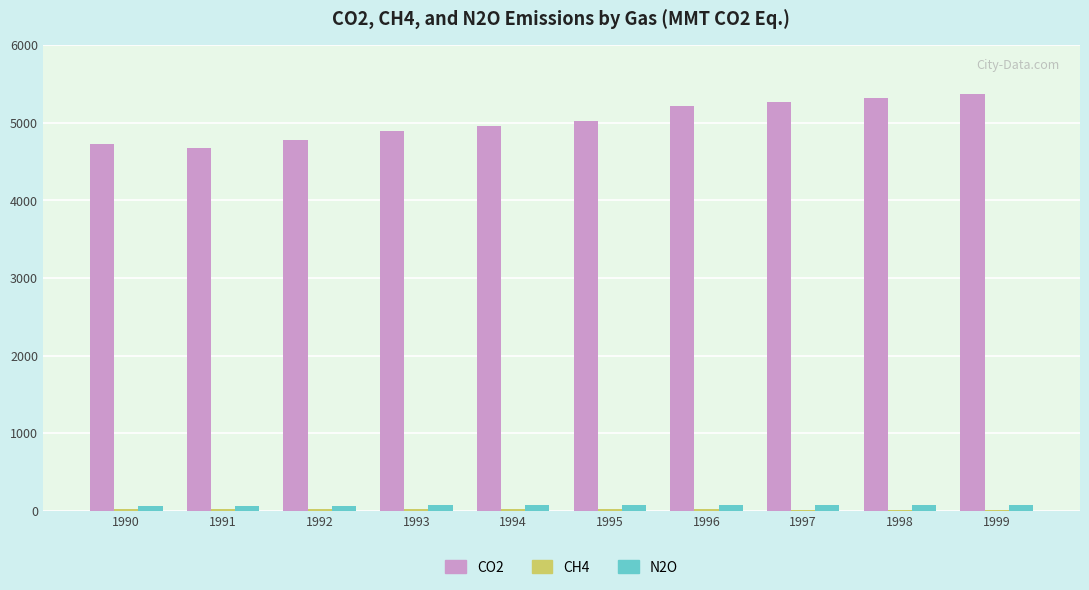

Which series has the largest total across all categories?

CO2